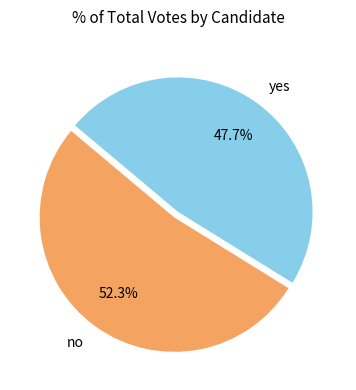

Between yes and no, which is larger?

no